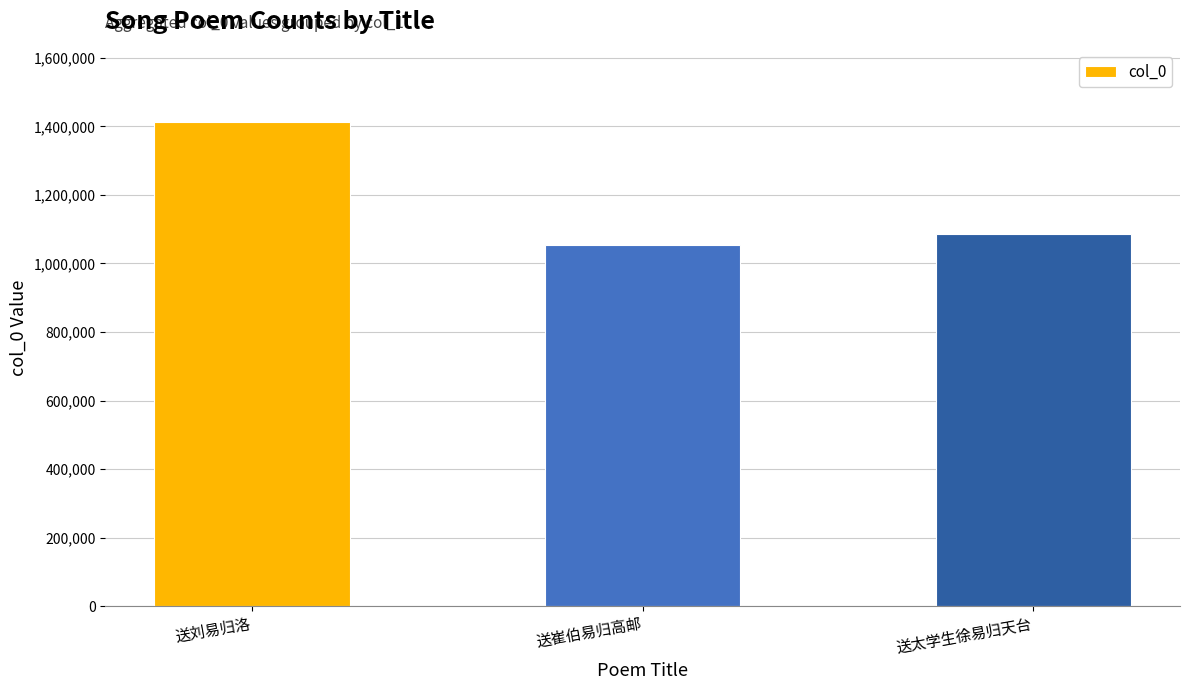

True or false: the data shows 1085126 at 送太学生徐易归天台.

True